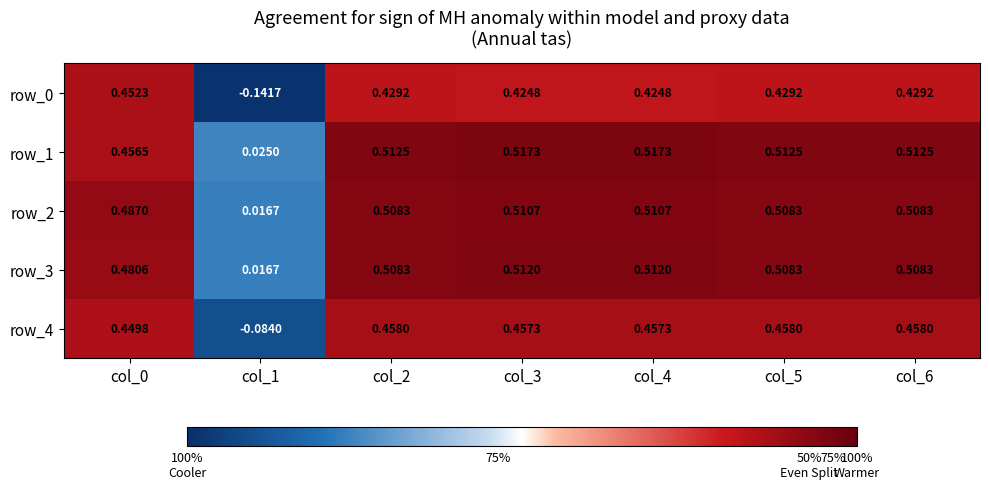

Is the value of row_2 at col_4 greater than the value of row_1 at col_0?

Yes